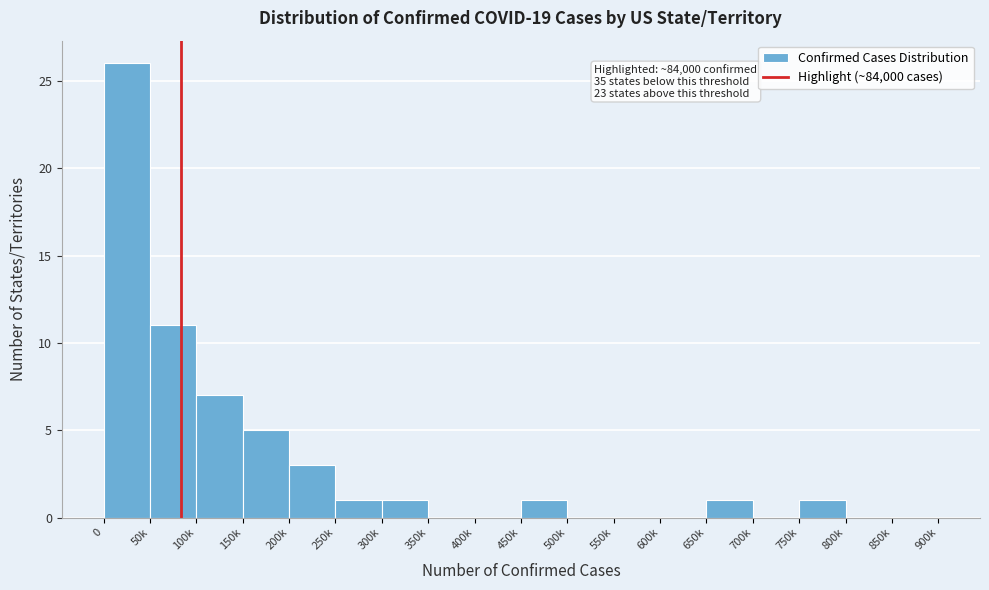

Reading right to left, list all the values displayed in this chart.

850k=0	800k=0	750k=1	700k=0	650k=1	600k=0	550k=0	500k=0	450k=1	400k=0	350k=0	300k=1	250k=1	200k=3	150k=5	100k=7	50k=11	0=26